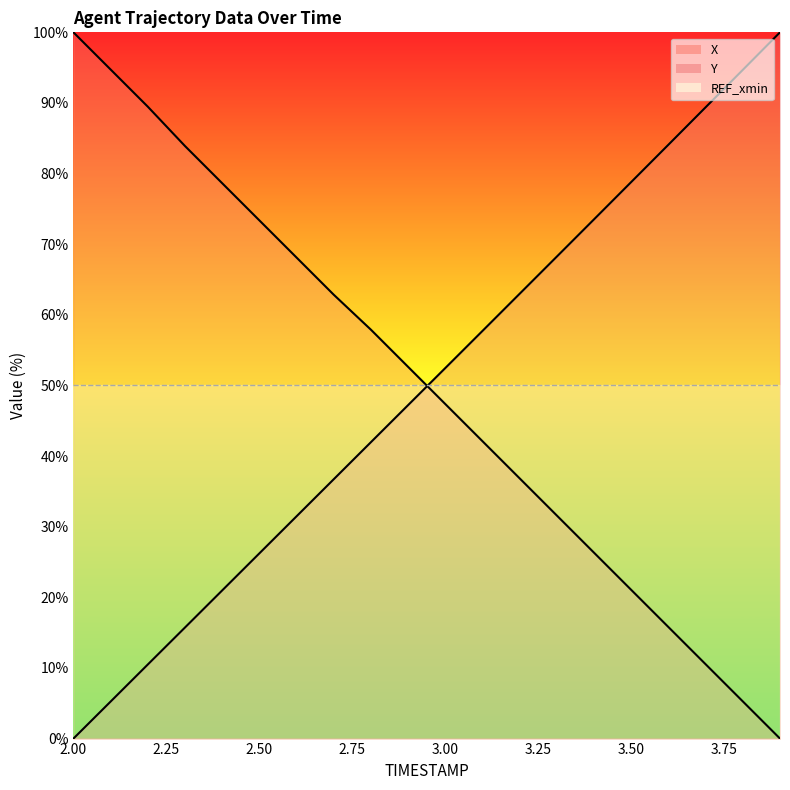

Which series has the largest total across all categories?

X